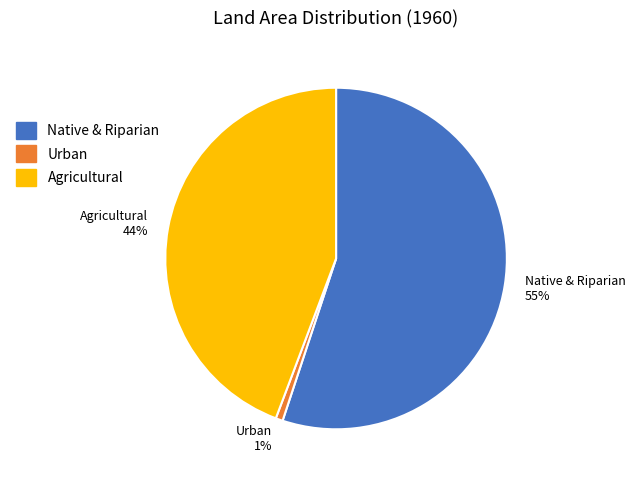

Is Native & Riparian 55% the majority of the pie?

Yes